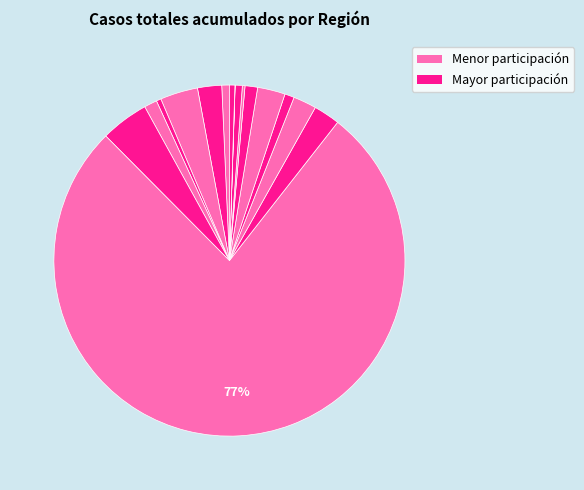

What is the smallest slice in the pie chart?

Aysén